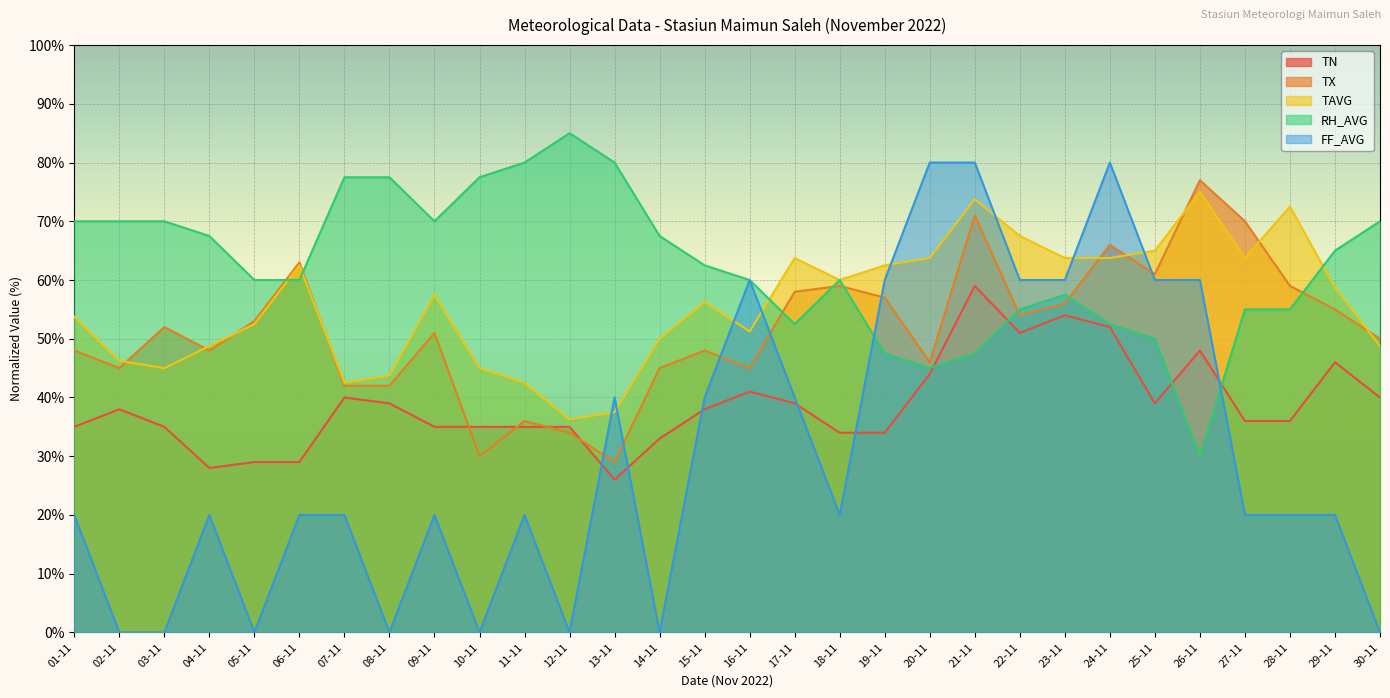

The TX series shows 83.3 at 15-11. True or false?

False